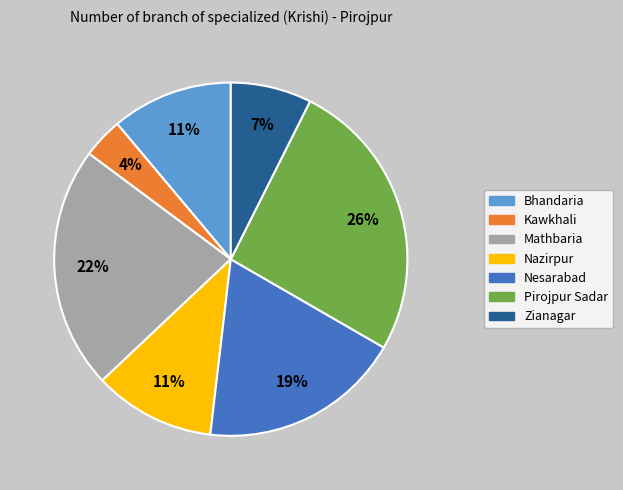

Does Zianagar represent more than half of the total?

No